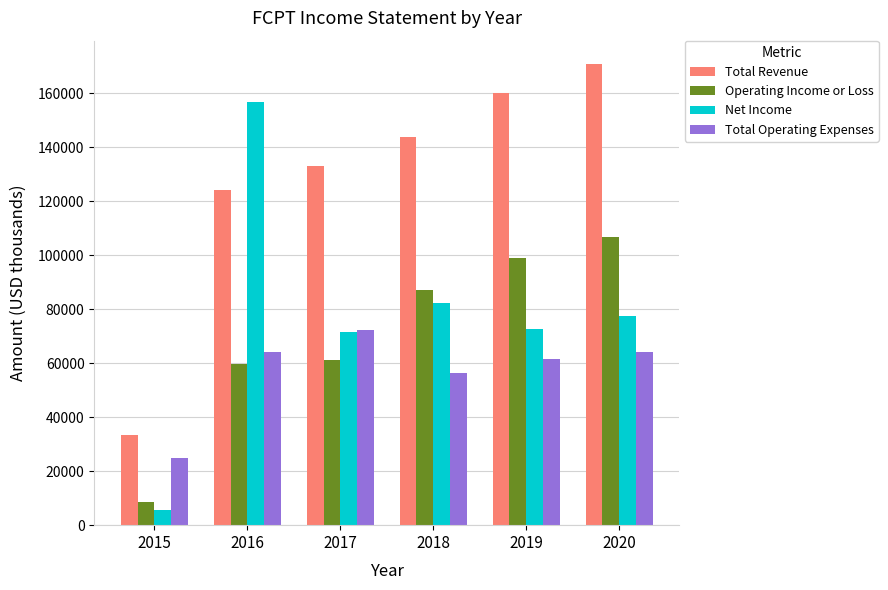

The value of Net Income at 2019 is 72600. True or false?

True